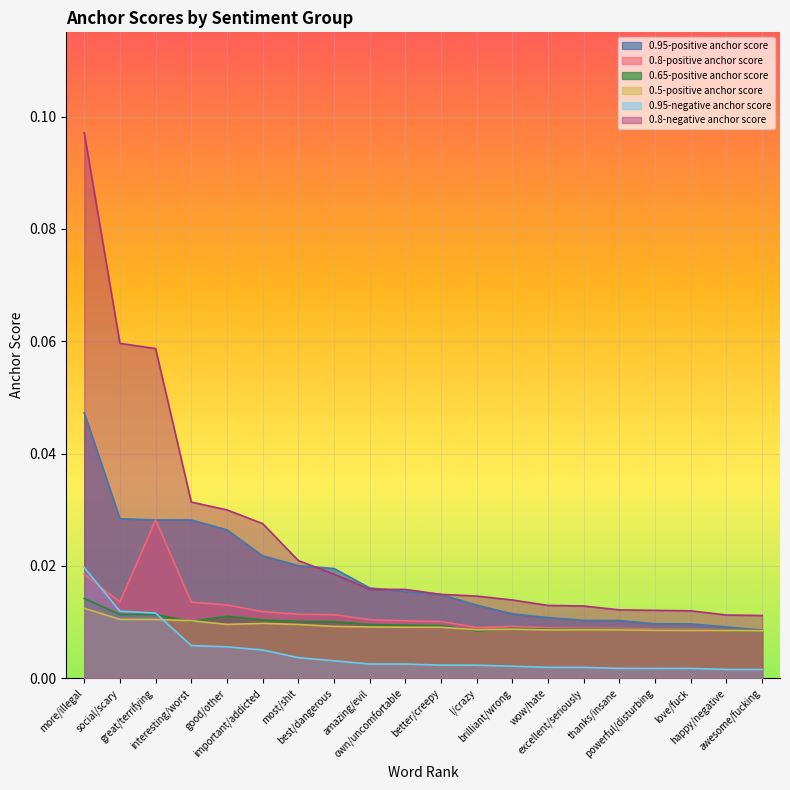

True or false: 0.5-positive anchor score and 0.95-positive anchor score intersect in this chart.

False